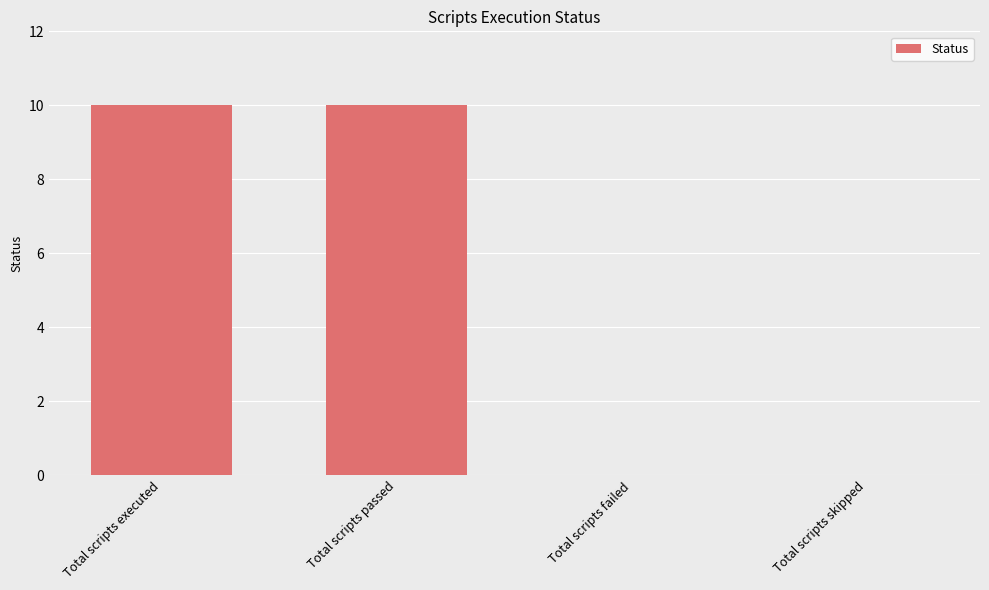

What is the change in value from Total scripts executed to Total scripts skipped?

-10